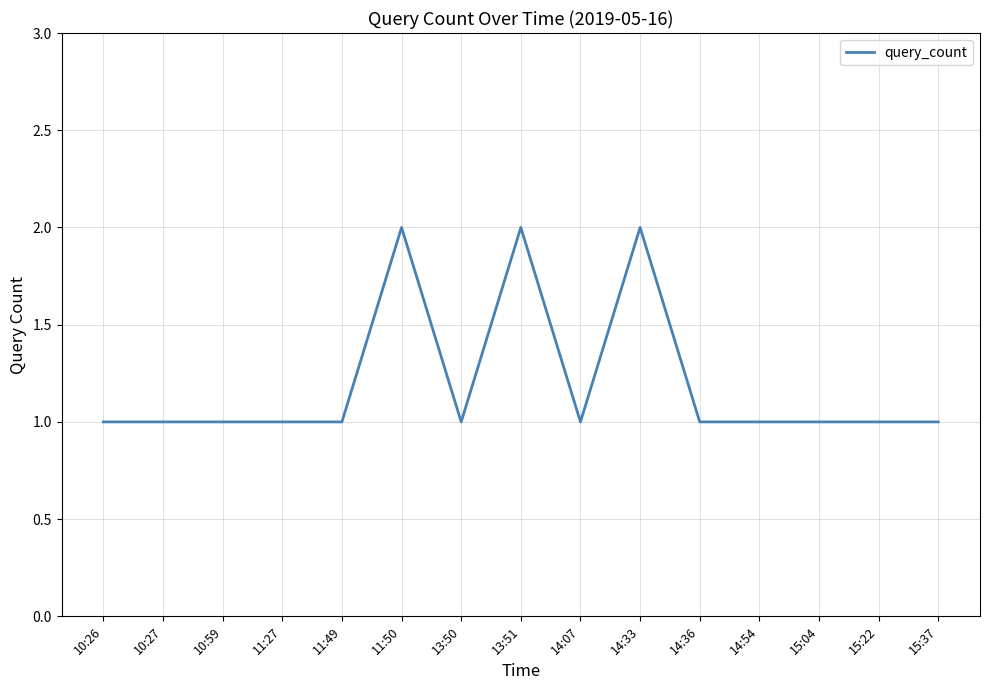

What position from the right is 10:27?

14